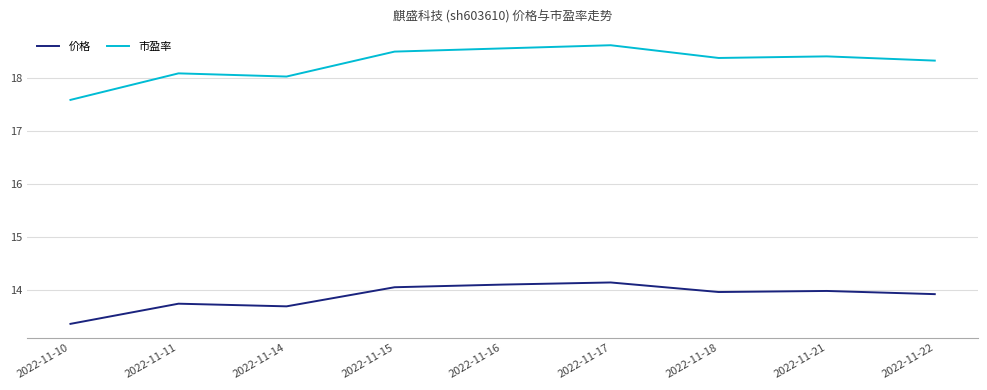

At which category is the sum across all series the highest?

2022-11-17